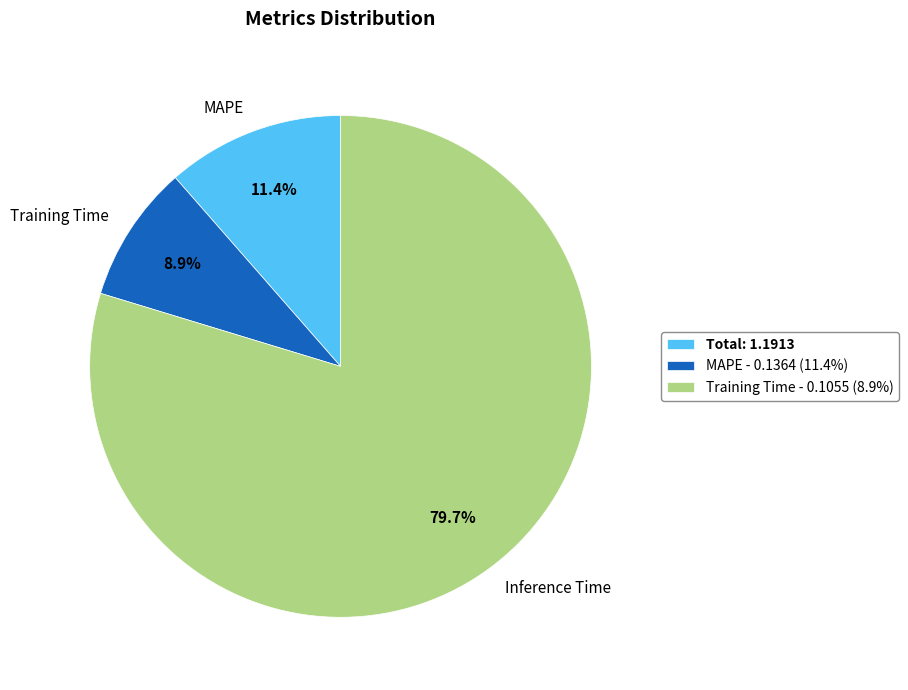

Is there a majority slice in this chart?

Yes